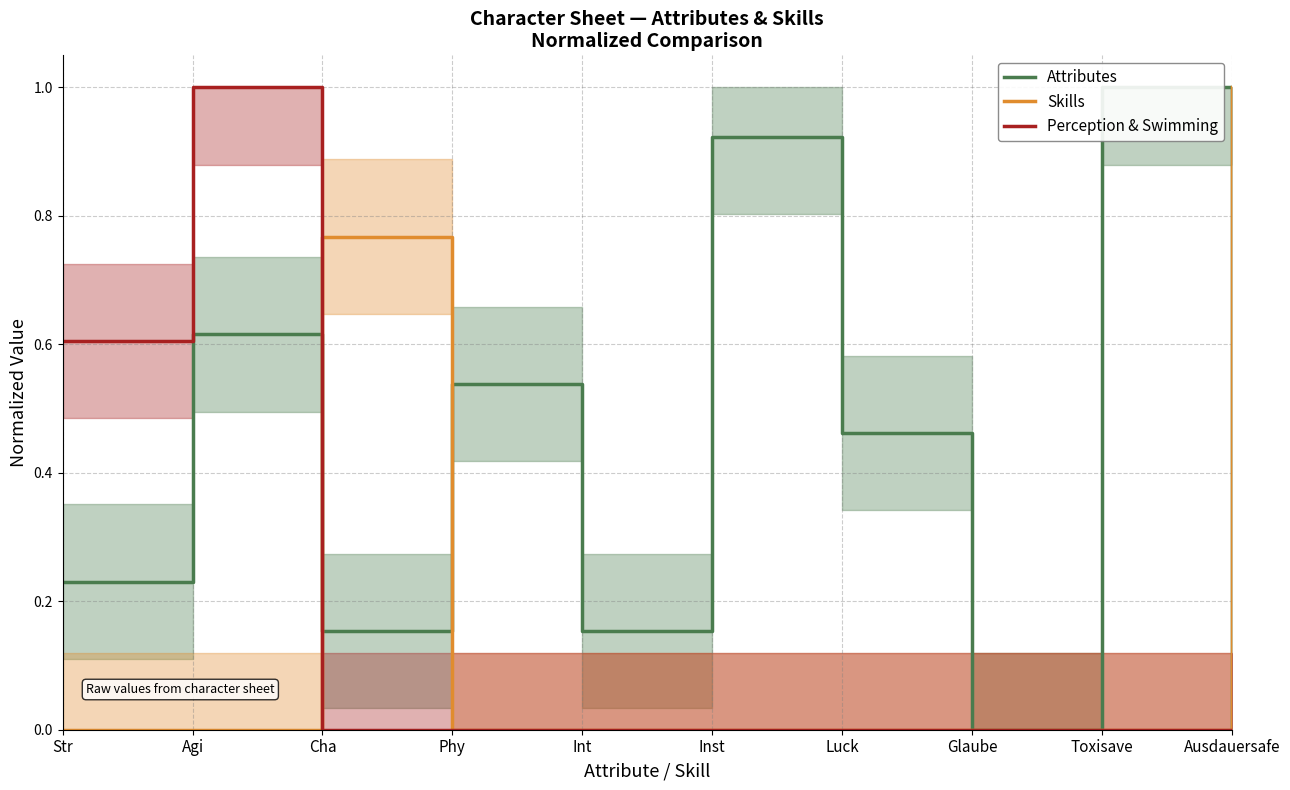

What is the sum of the Skills values at Agi and Ausdauersafe?

1.0